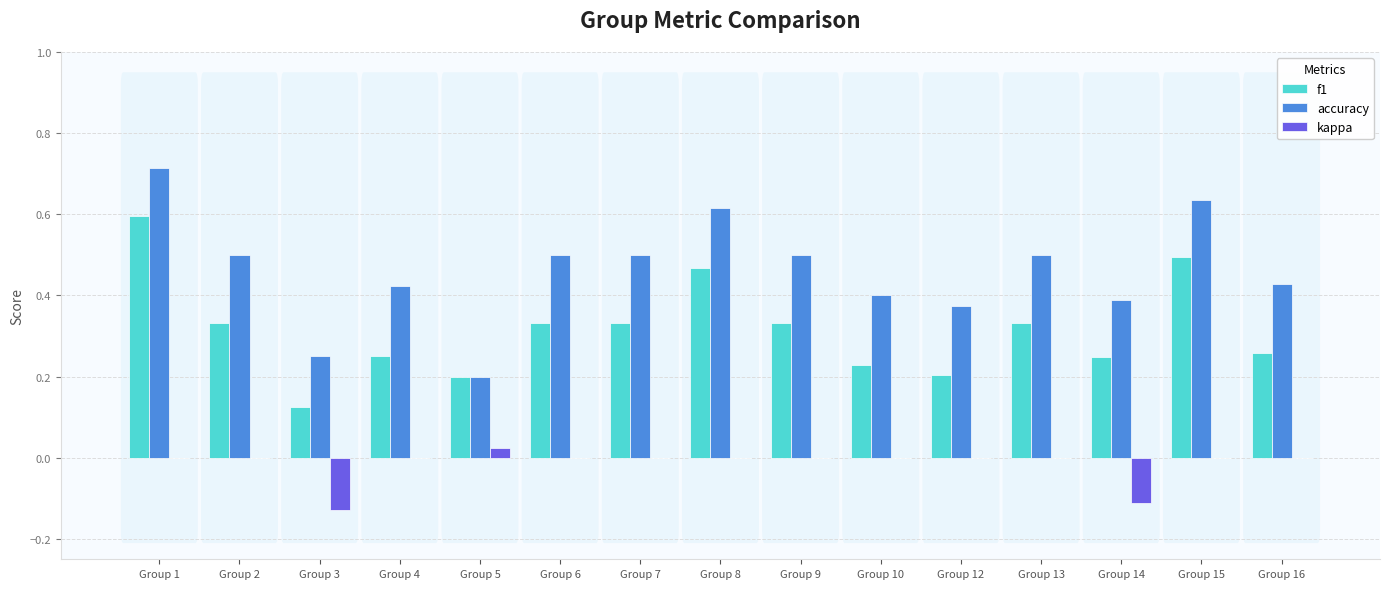

True or false: accuracy has a value of 0.4 at Group 16.

True